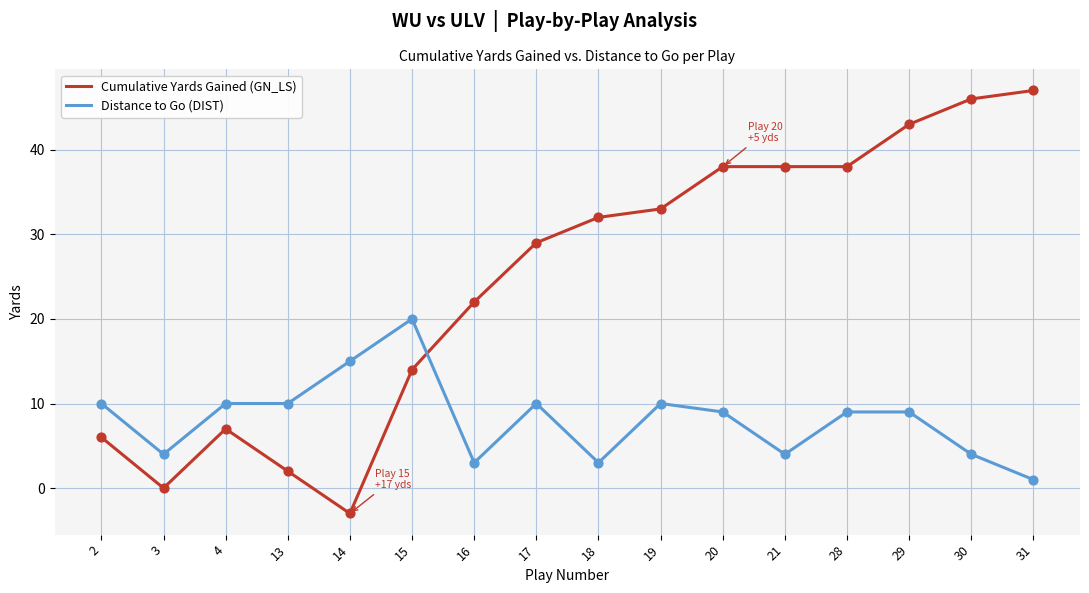

Which series has the largest total across all categories?

Cumulative Yards Gained (GN_LS)